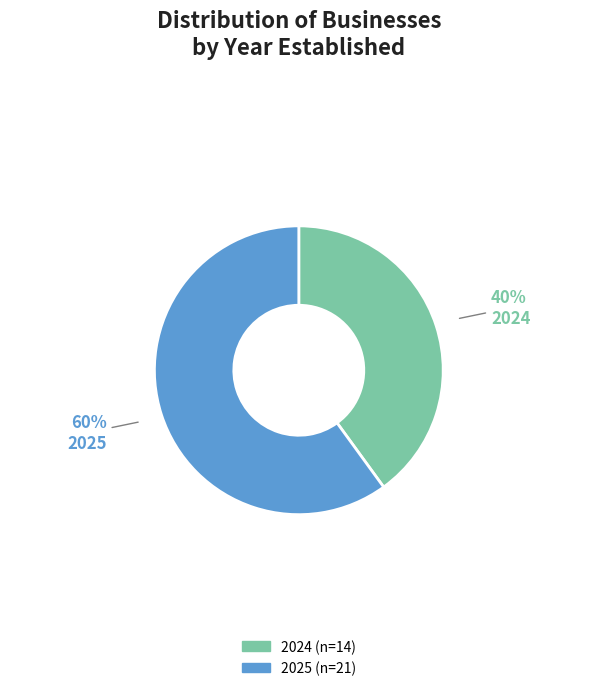

Is it true that 2025 is 60% of the pie?

True